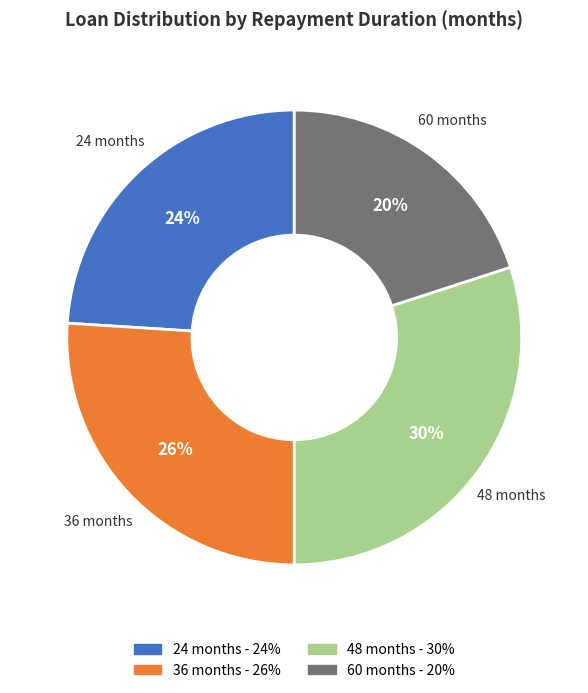

To the nearest percent, what is the average slice percentage?

25%